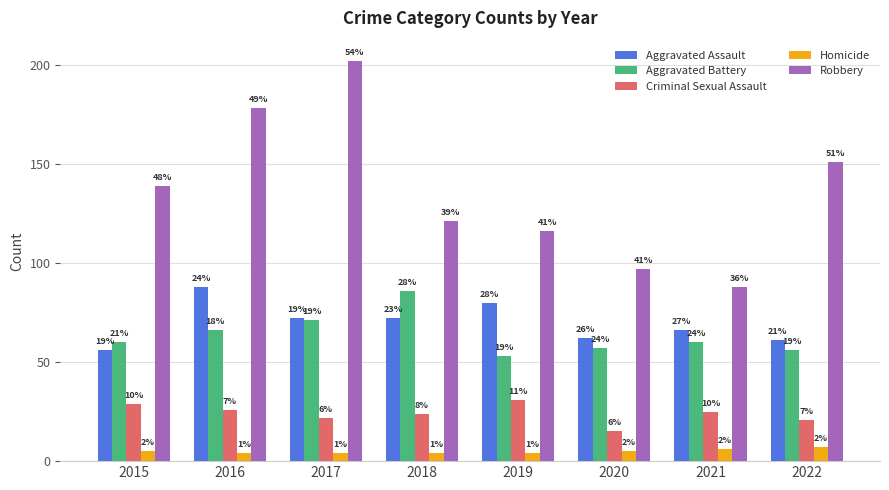

True or false: Robbery has a value of 31 at 2019.

False